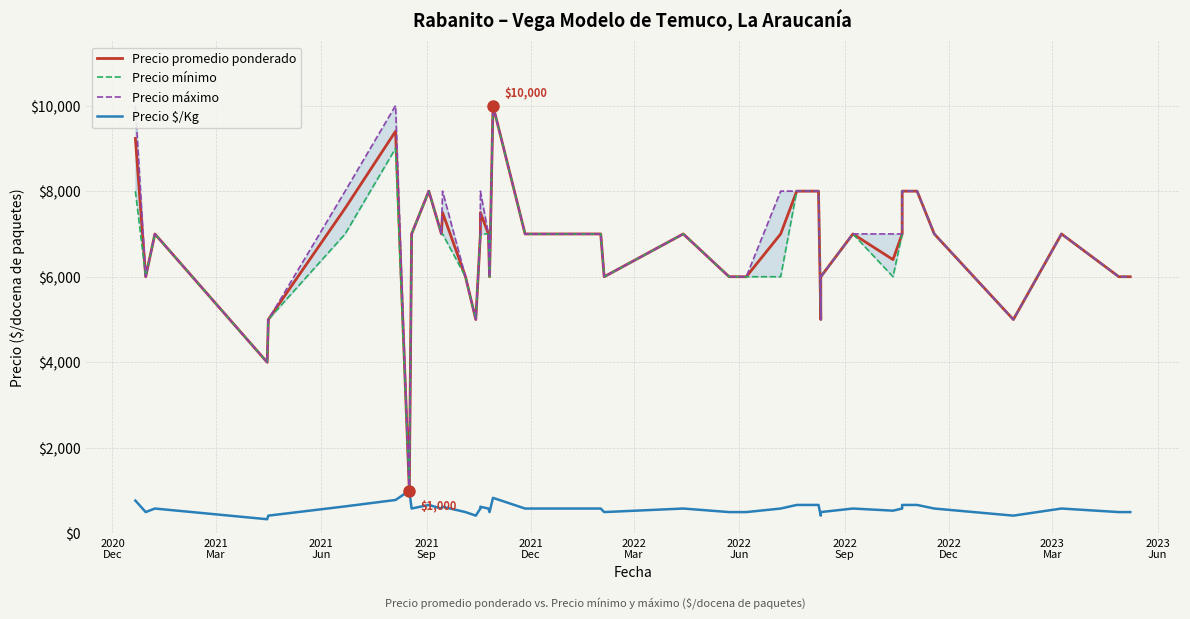

Count the number of categories in the chart.

40